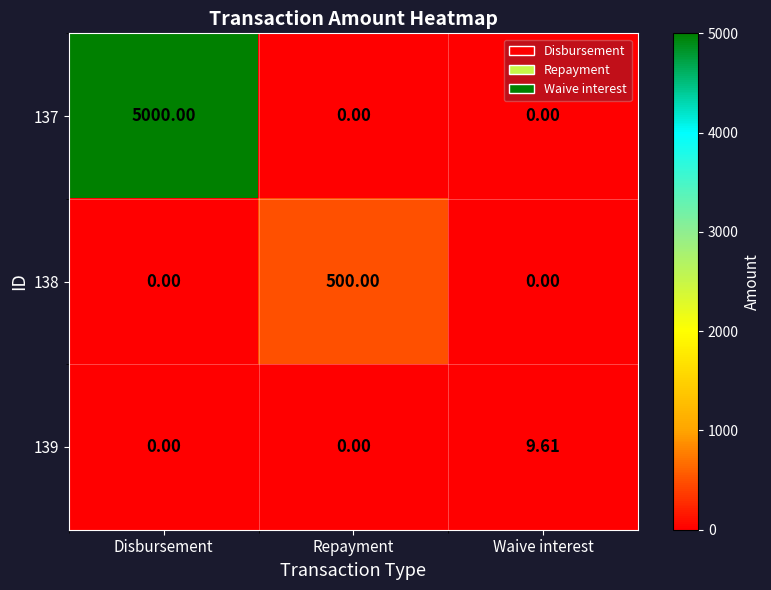

At which category is the sum across all series the highest?

Disbursement